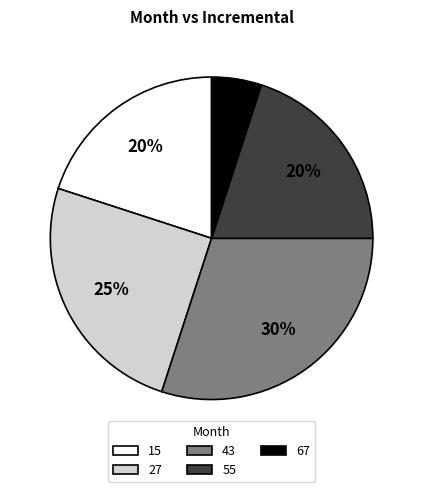

Does 43 represent more than half of the total?

No